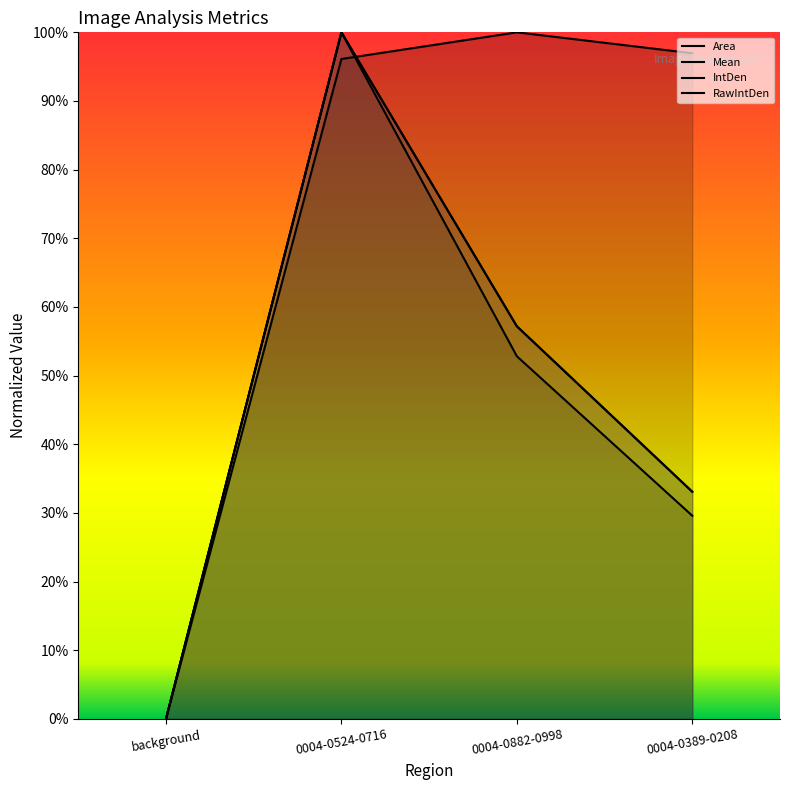

Which series has the largest total across all categories?

Area